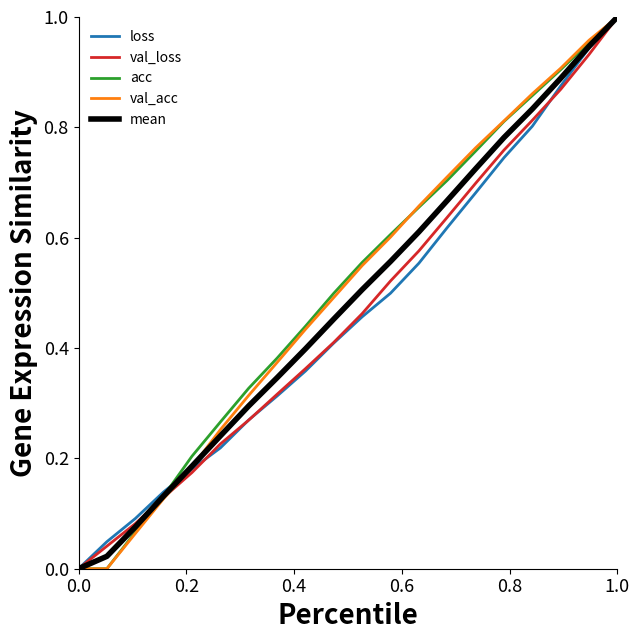

Which series ends up on top after the final intersection of loss and mean?

mean